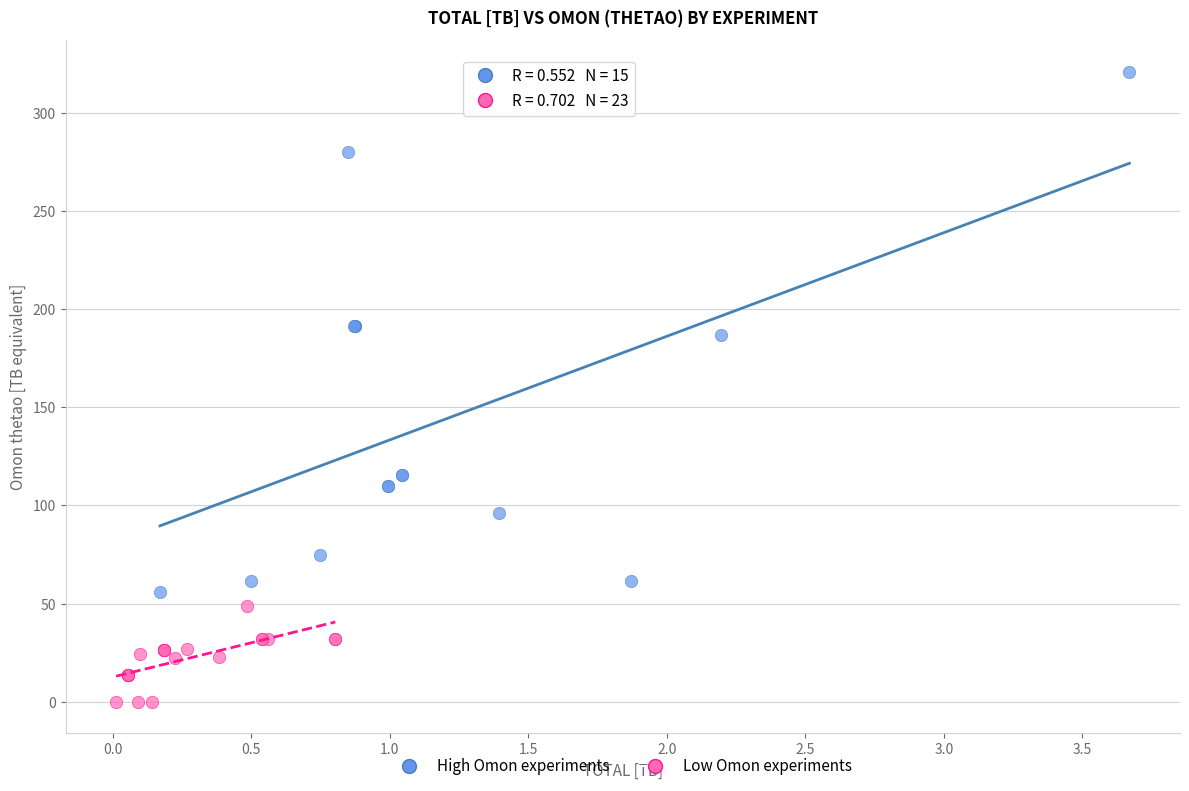

Which series has the largest Y range (max minus min)?

High Omon experiments